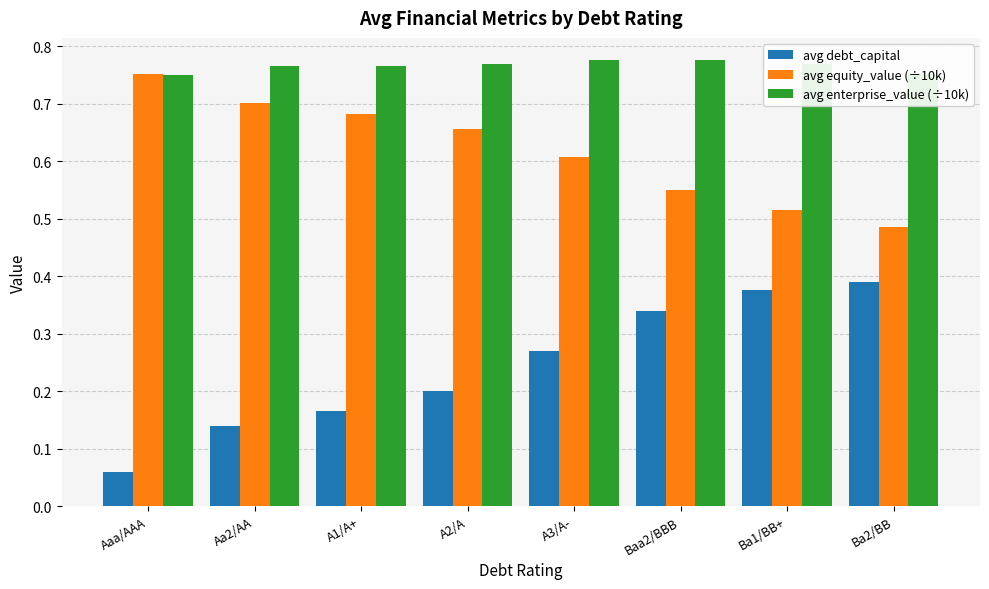

True or false: avg enterprise_value (÷10k) has a value of 0.5 at A1/A+.

False